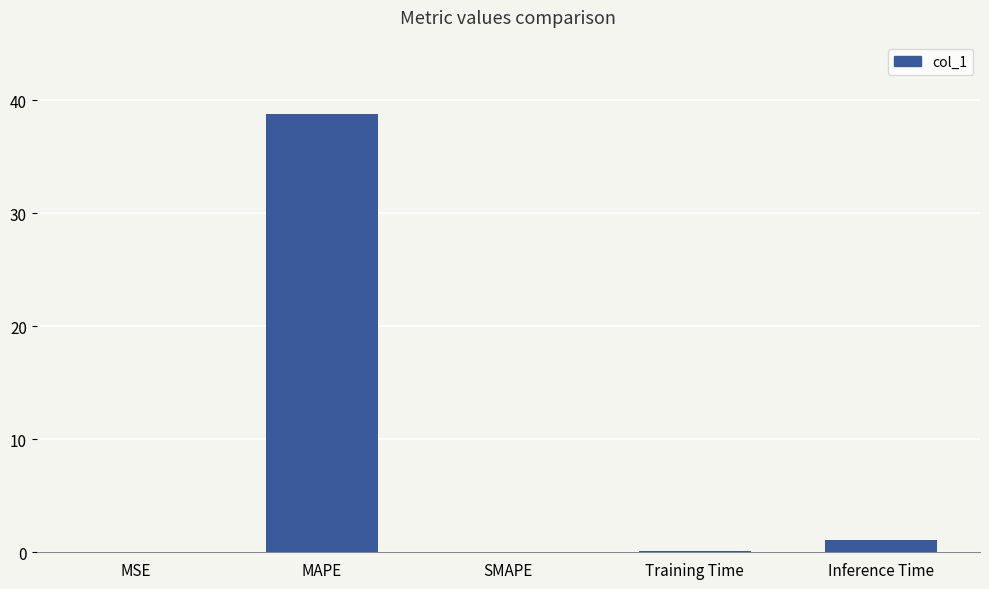

Is it true that the value at Inference Time is 1.0?

True